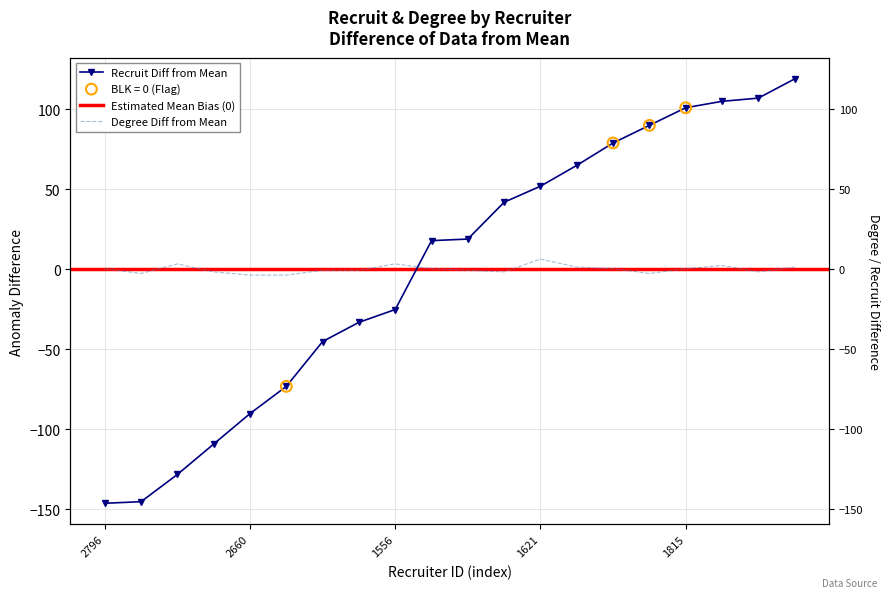

Which series reaches the maximum Y coordinate?

recruit